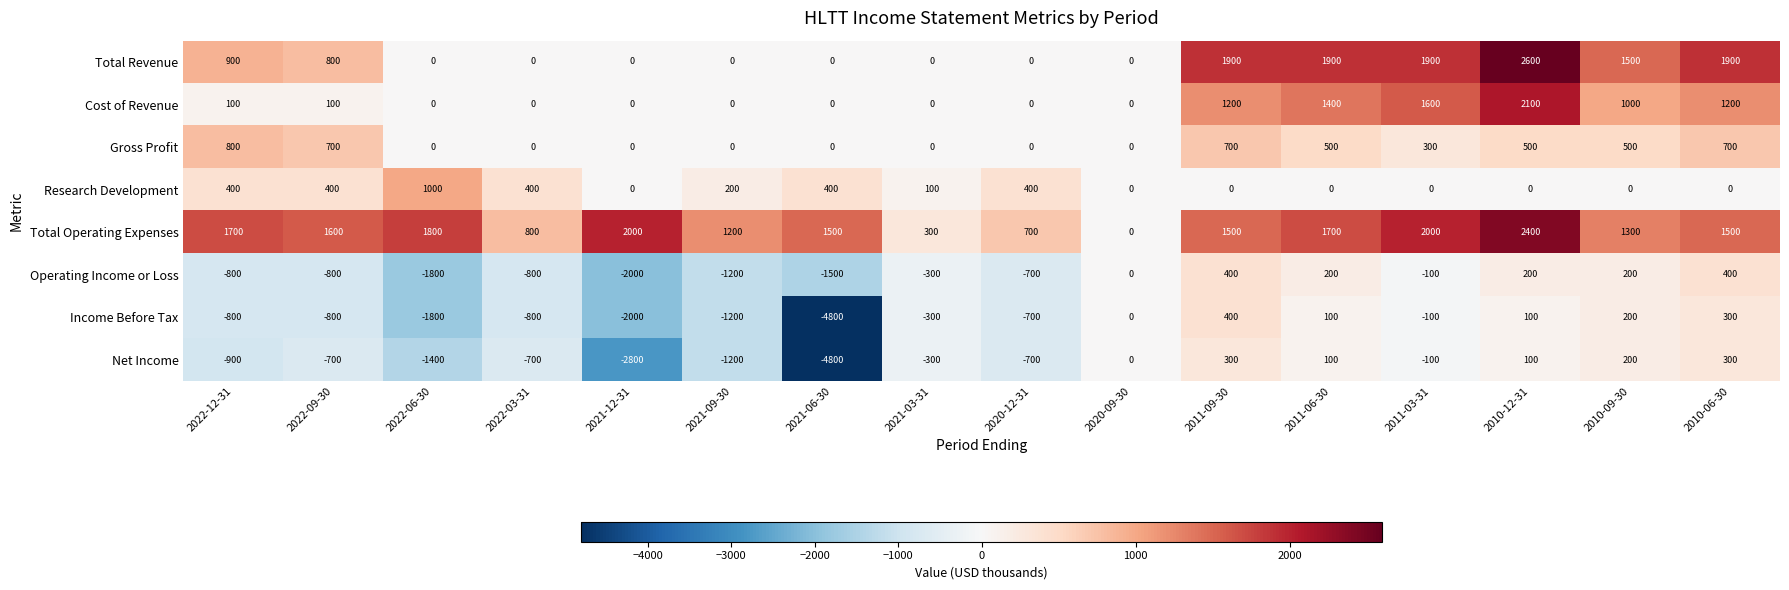

Is it true that Gross Profit equals 838 at 2011-06-30?

False